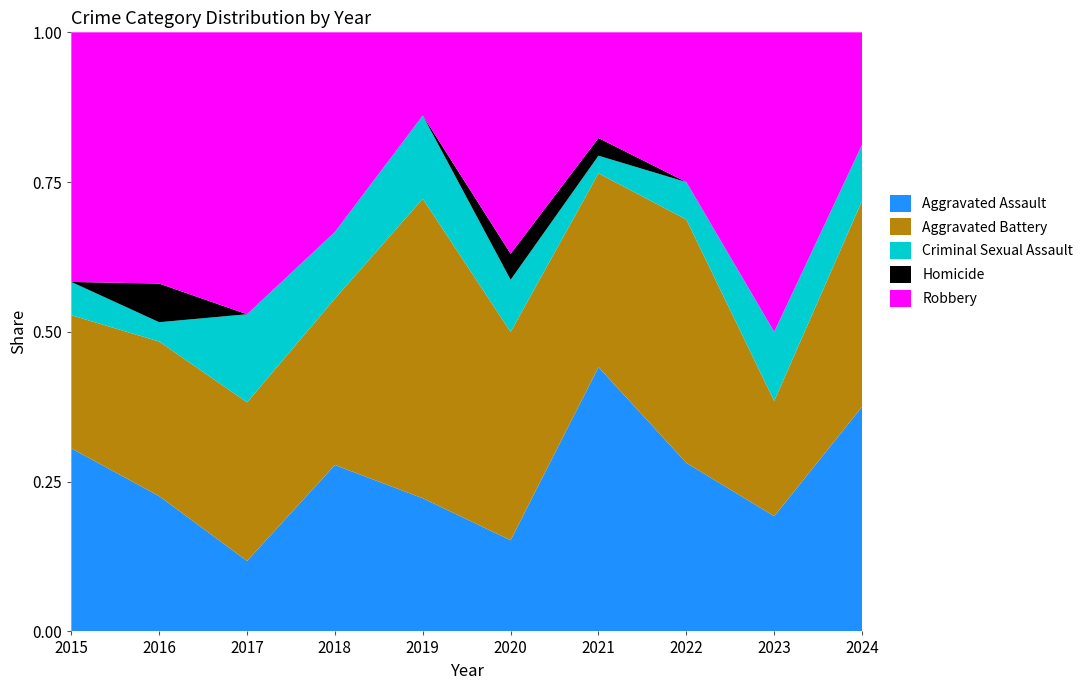

Reading left to right, what are all the values shown in this chart?

Aggravated Assault: 11	7	4	5	8	7	15	9	5	12
Aggravated Battery: 8	8	9	5	18	16	11	13	5	11
Criminal Sexual Assault: 2	1	5	2	5	4	1	2	3	3
Homicide: 0	2	0	0	0	2	1	0	0	0
Robbery: 15	13	16	6	5	17	6	8	13	6